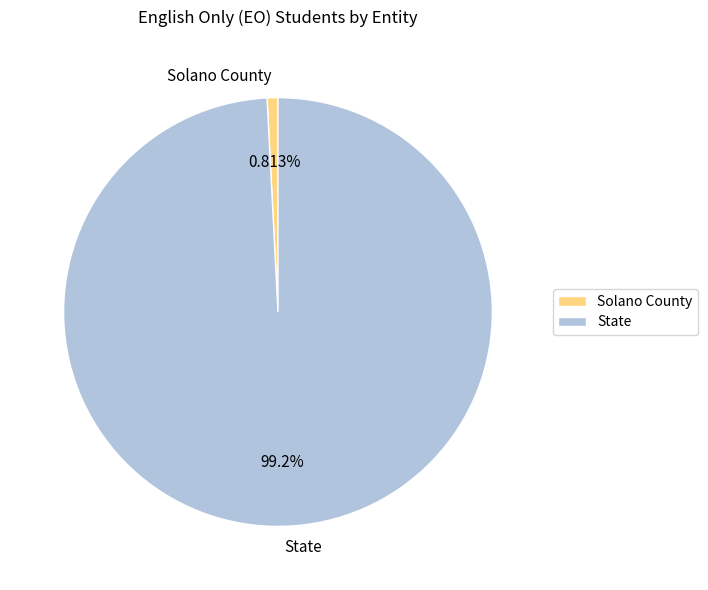

To the nearest percent, what portion does State represent?

99%